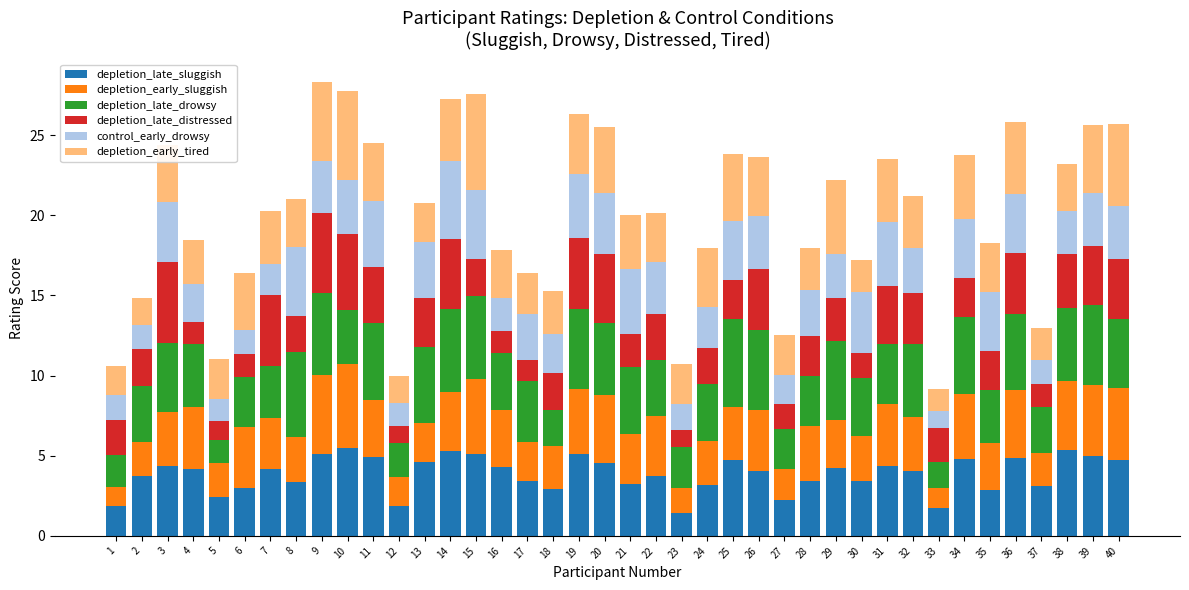

What is the total value across all series at 23?

10.7